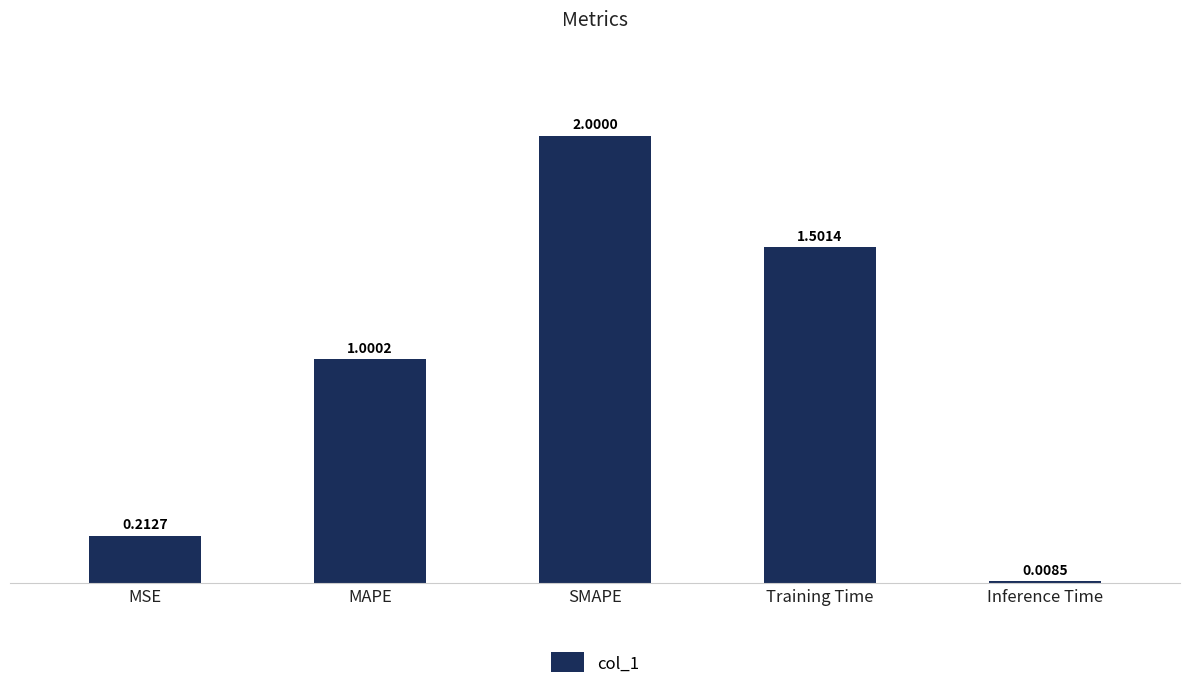

Are the bars horizontal?

No